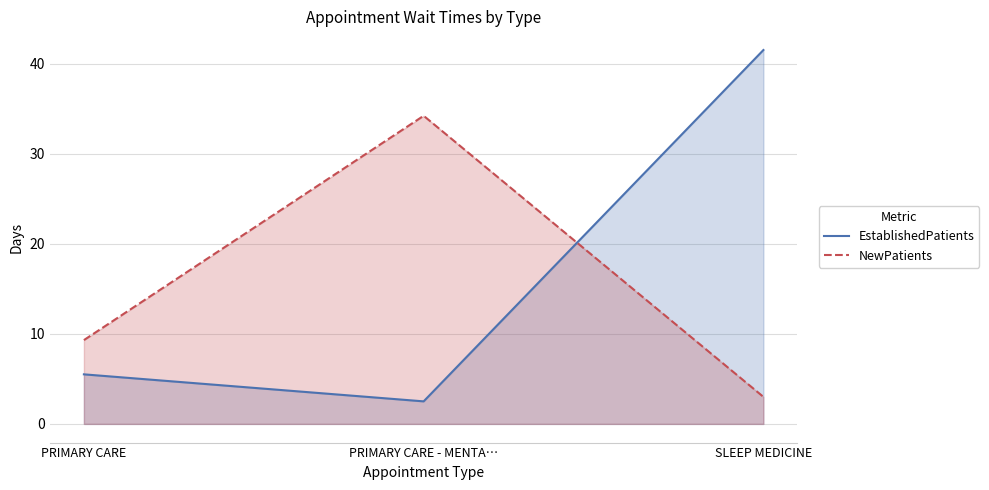

Rank the series by their maximum value, from highest to lowest.

EstablishedPatients, NewPatients